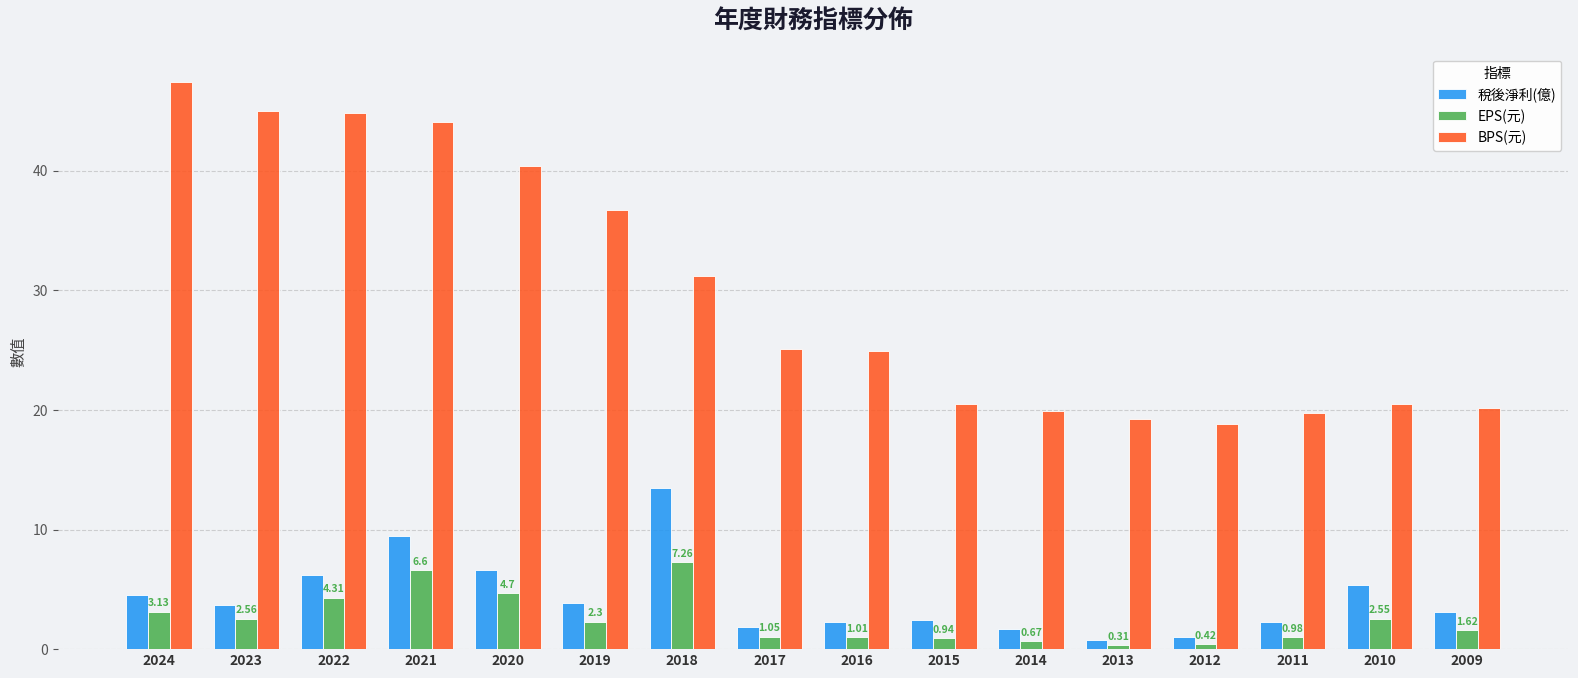

How many bars are there in total?

48